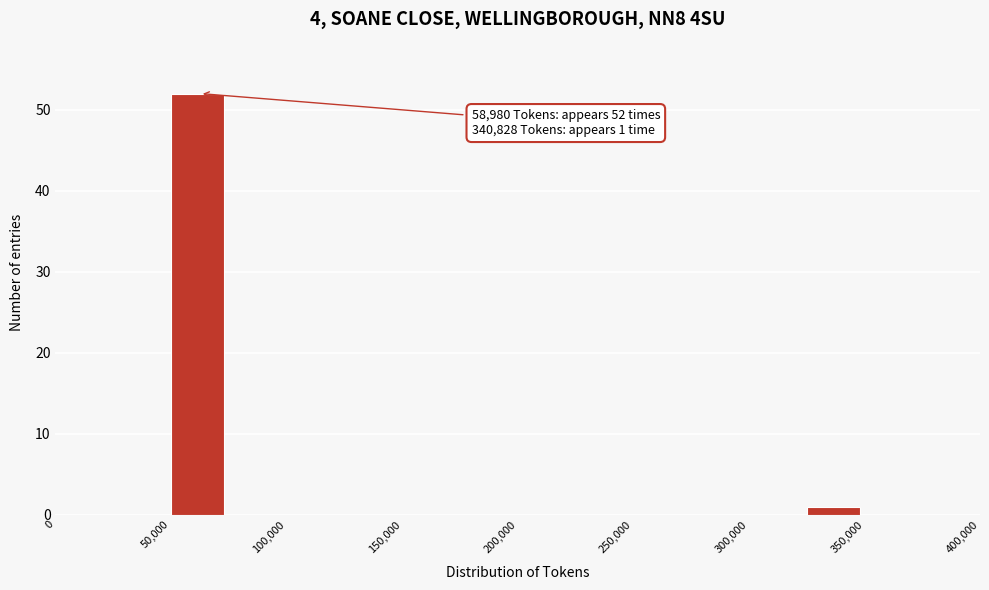

Over which range of the x-axis is the bar tallest?

50000 to 75000